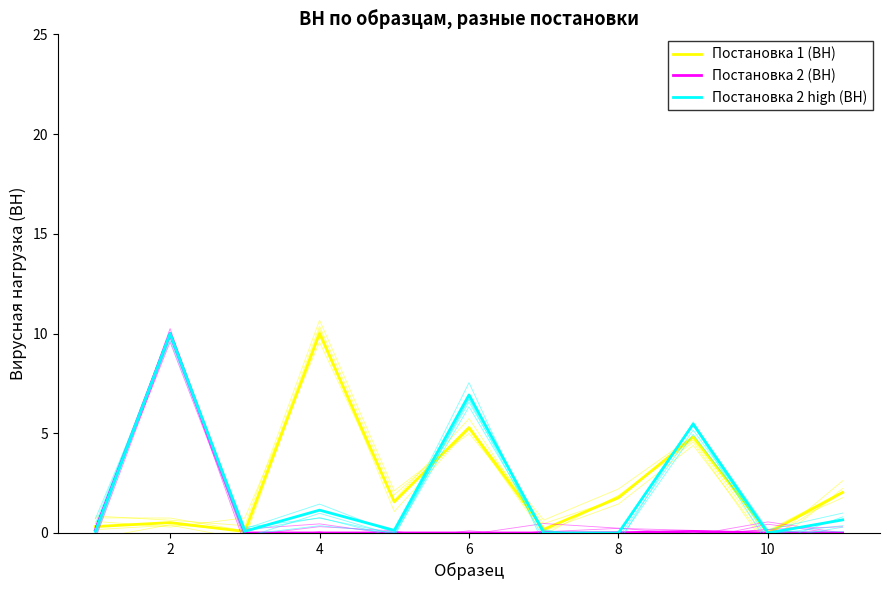

The Постановка 1 (ВН) series shows 0.1 at 4. True or false?

False